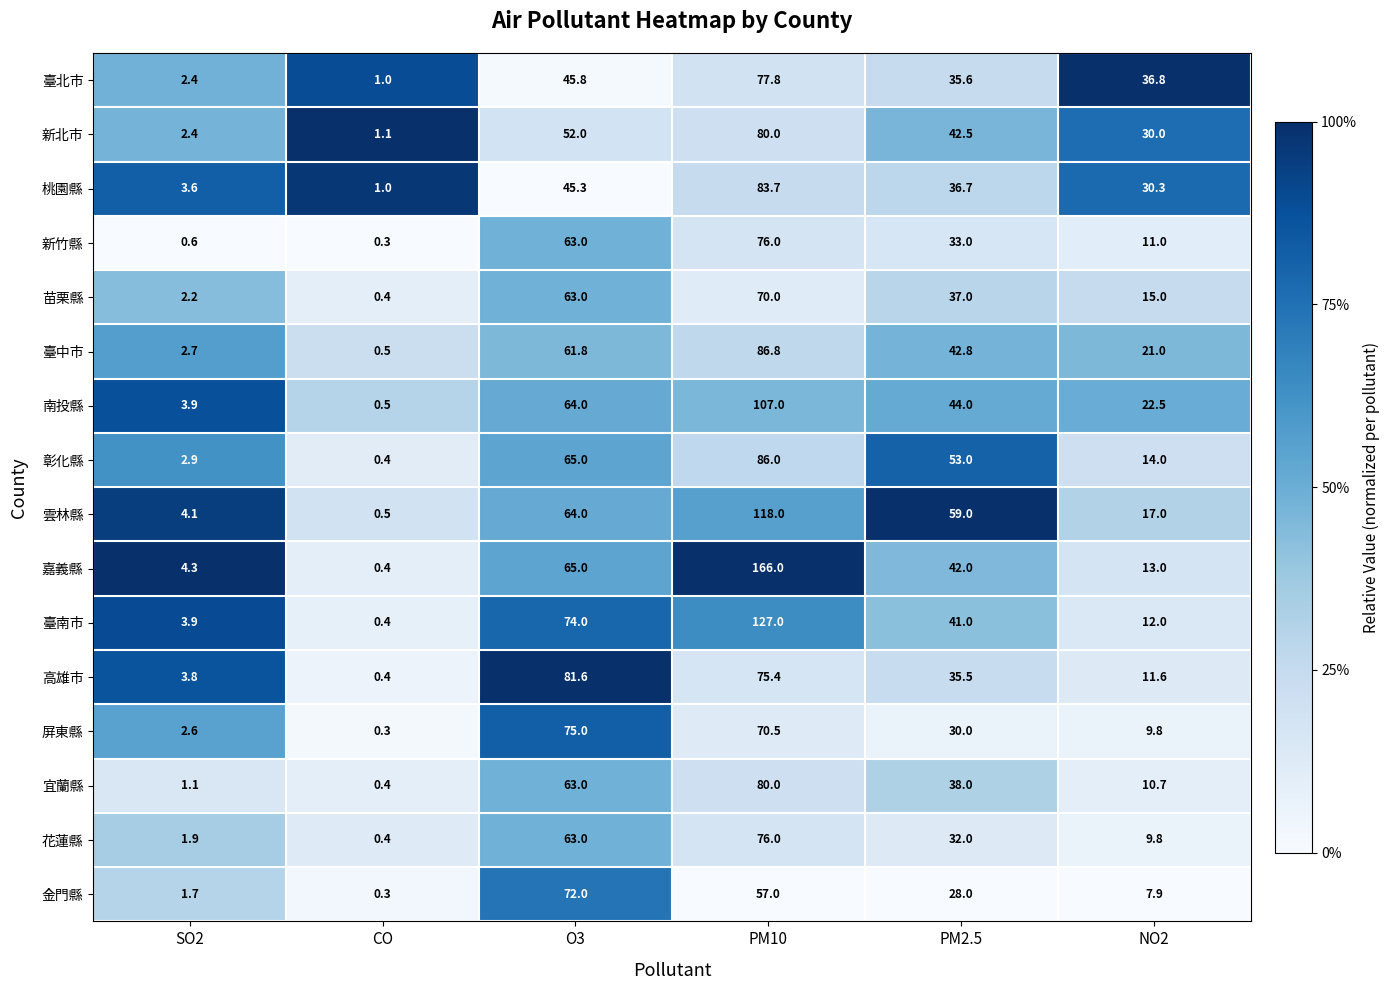

What is the greatest value displayed?

166.0